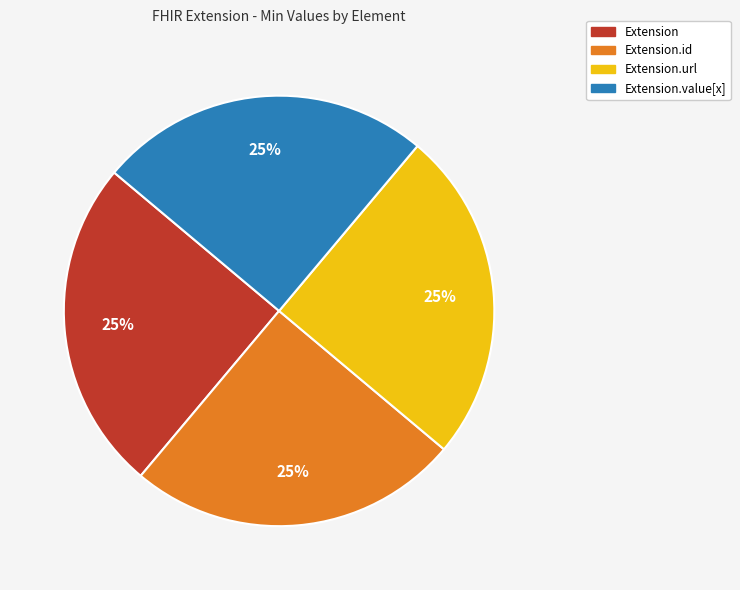

True or false: Extension accounts for 25% of the total.

True